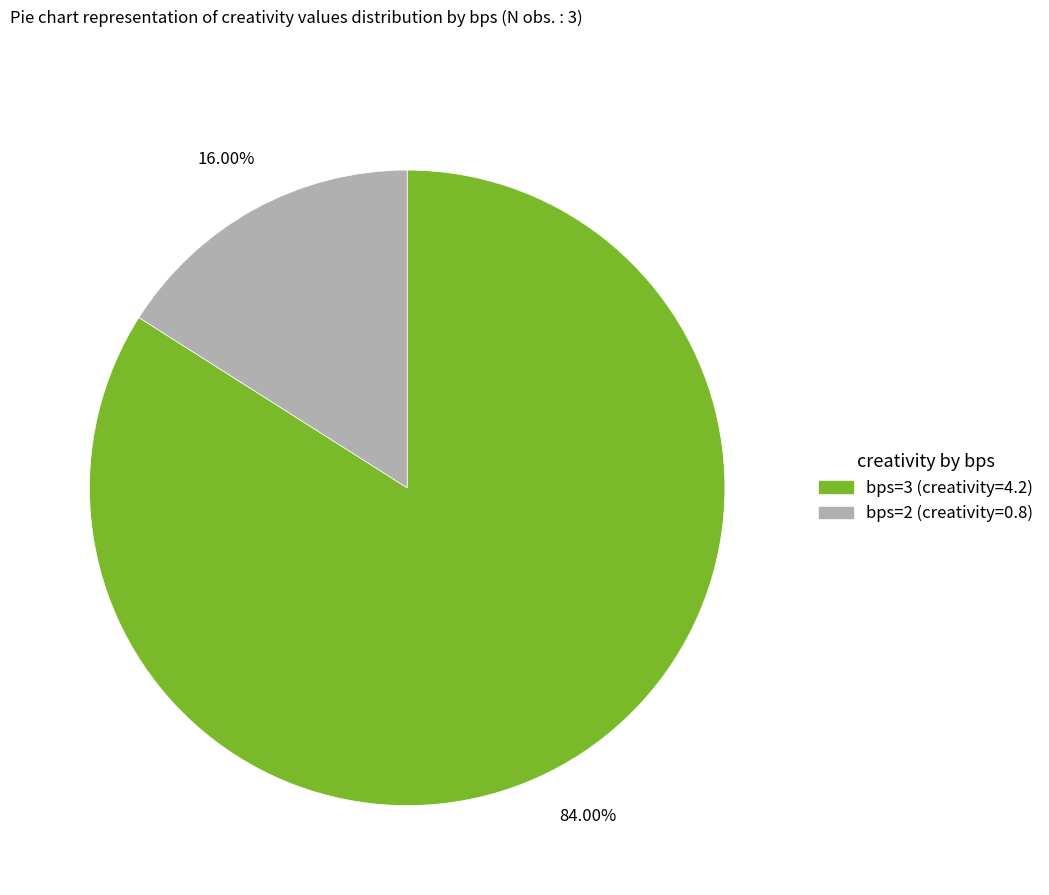

Is there any slice that represents more than half of the pie?

Yes